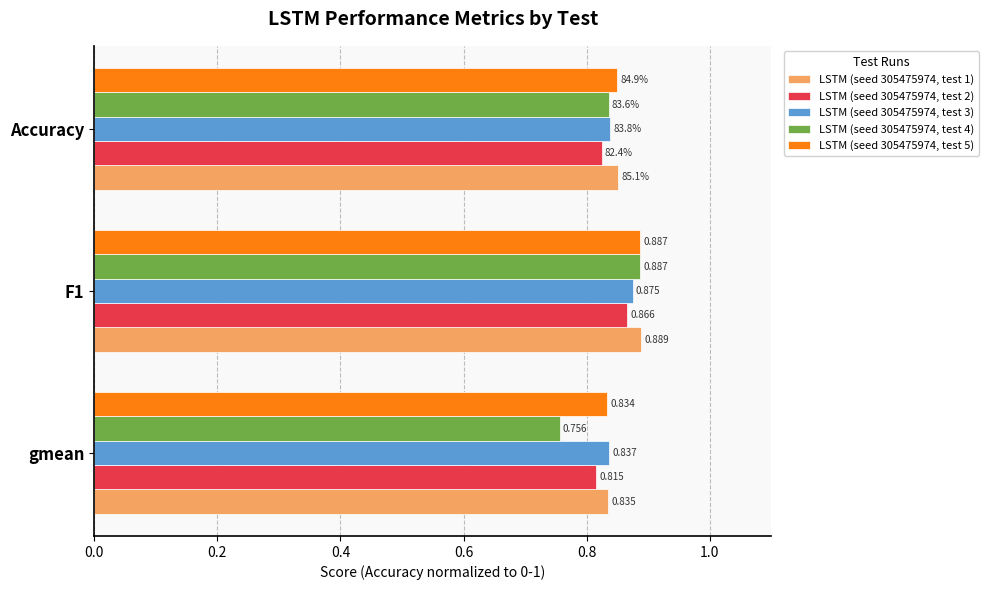

Is the value of LSTM (seed 305475974, test 1) at gmean greater than the value of LSTM (seed 305475974, test 3) at F1?

No